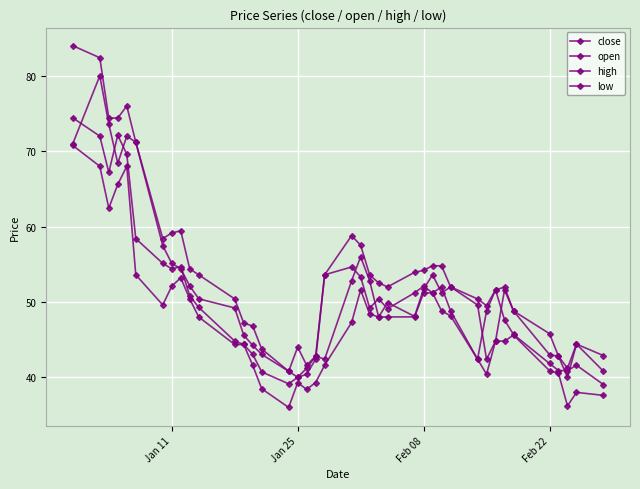

Which series has the widest spread of values?

high